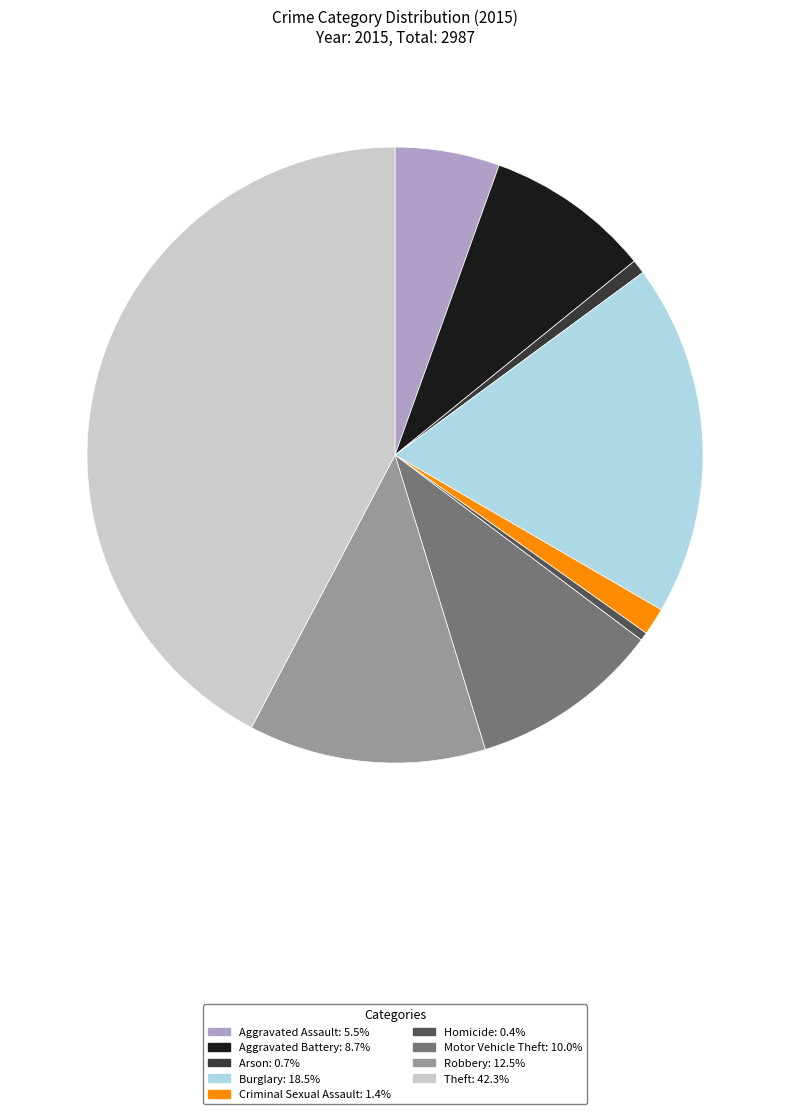

Combined, do Criminal Sexual Assault: 1.4% and Theft: 42.3% account for over 50%?

No